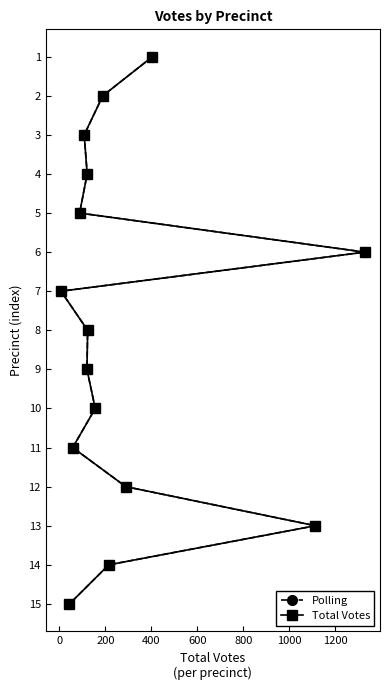

Does the chart have visible grid lines?

No